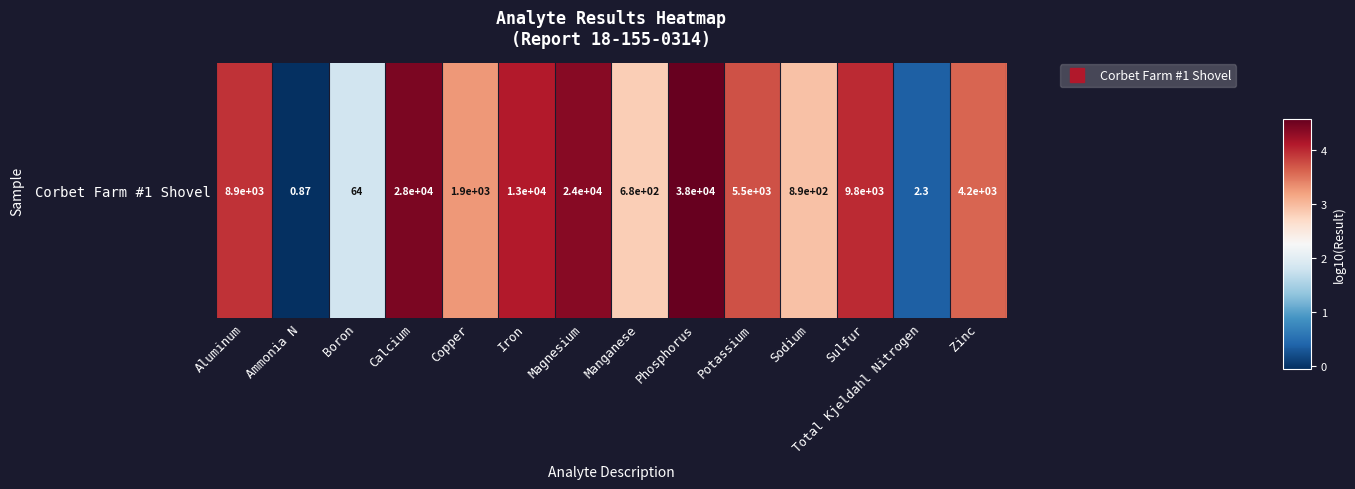

True or false: the data shows 4.1 at Iron.

True